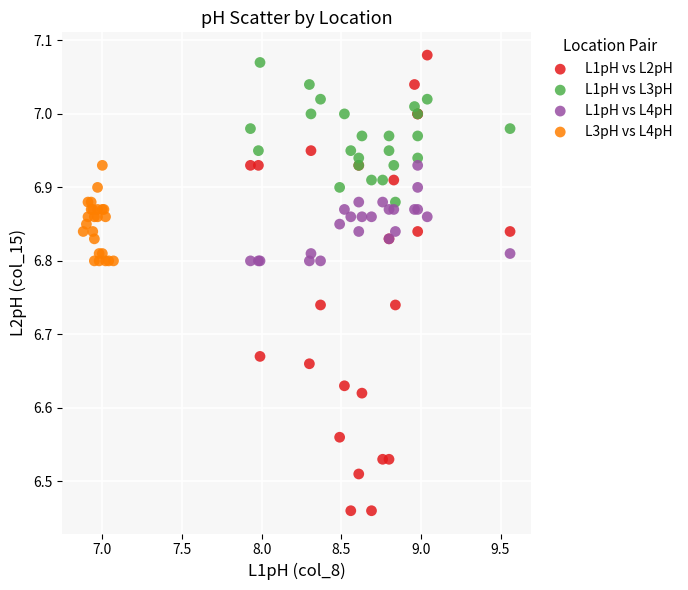

Which series has the widest spread of Y values?

L1pH vs L2pH